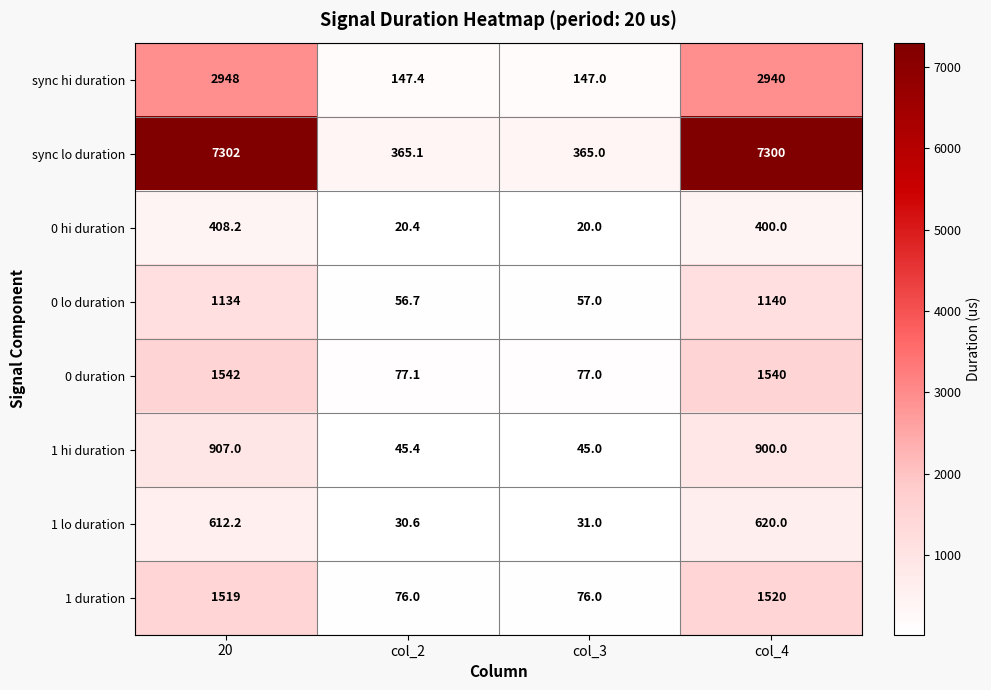

Which label corresponds to the largest value in the chart?

20